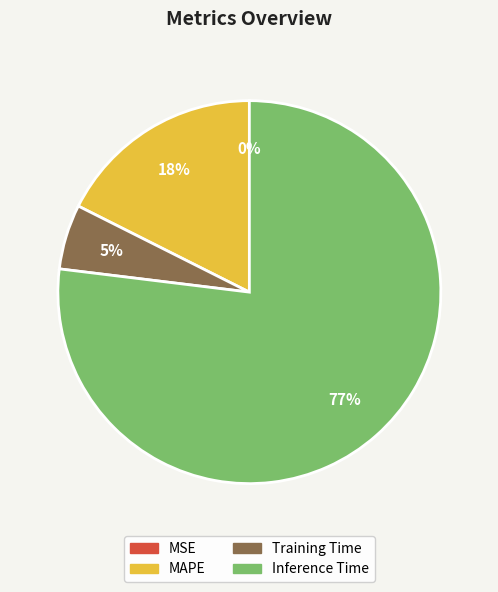

To the nearest percent, what is the difference between the largest and smallest slice percentages?

77%